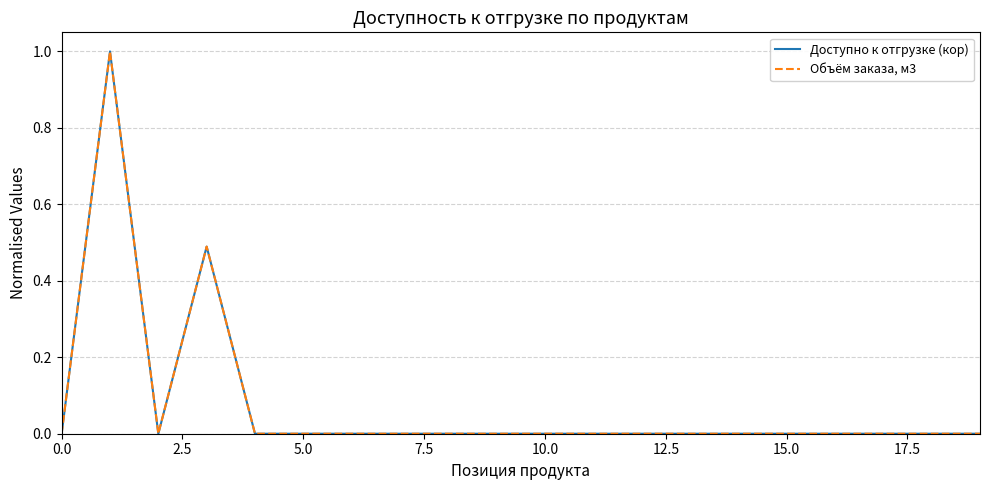

True or false: Объём заказа, м3 and Доступно к отгрузке (кор) intersect in this chart.

False